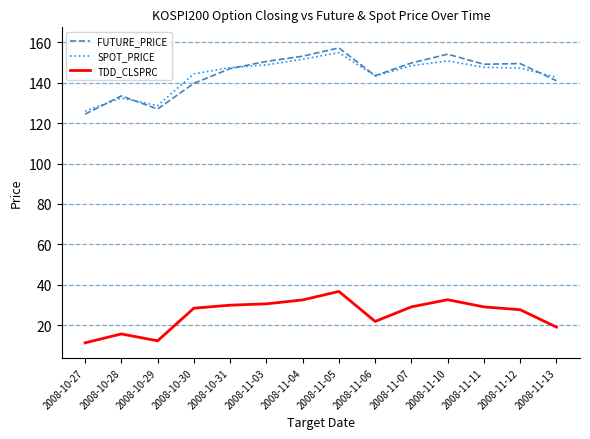

Rank the series by their maximum value, from highest to lowest.

FUTURE_PRICE, SPOT_PRICE, TDD_CLSPRC